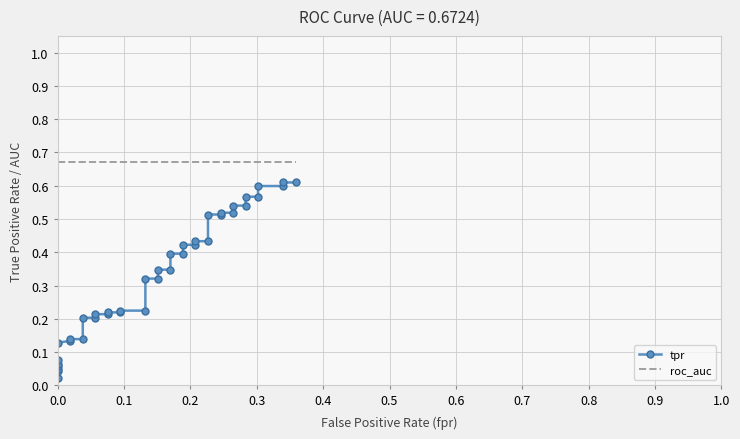

Which series has the largest total across all categories?

roc_auc